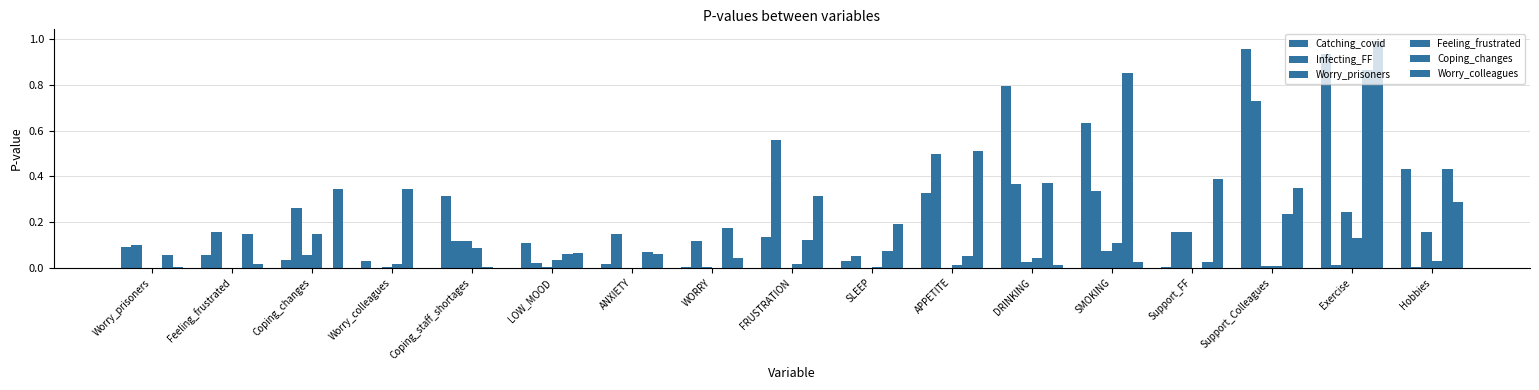

Count the number of data series in this chart.

6